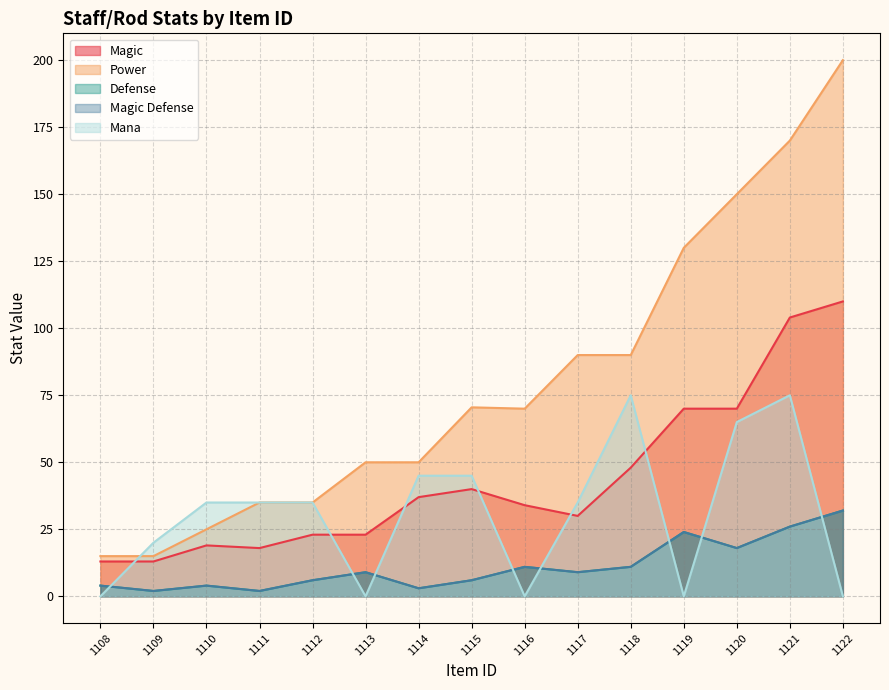

How many positive values does the Mana series have?

10